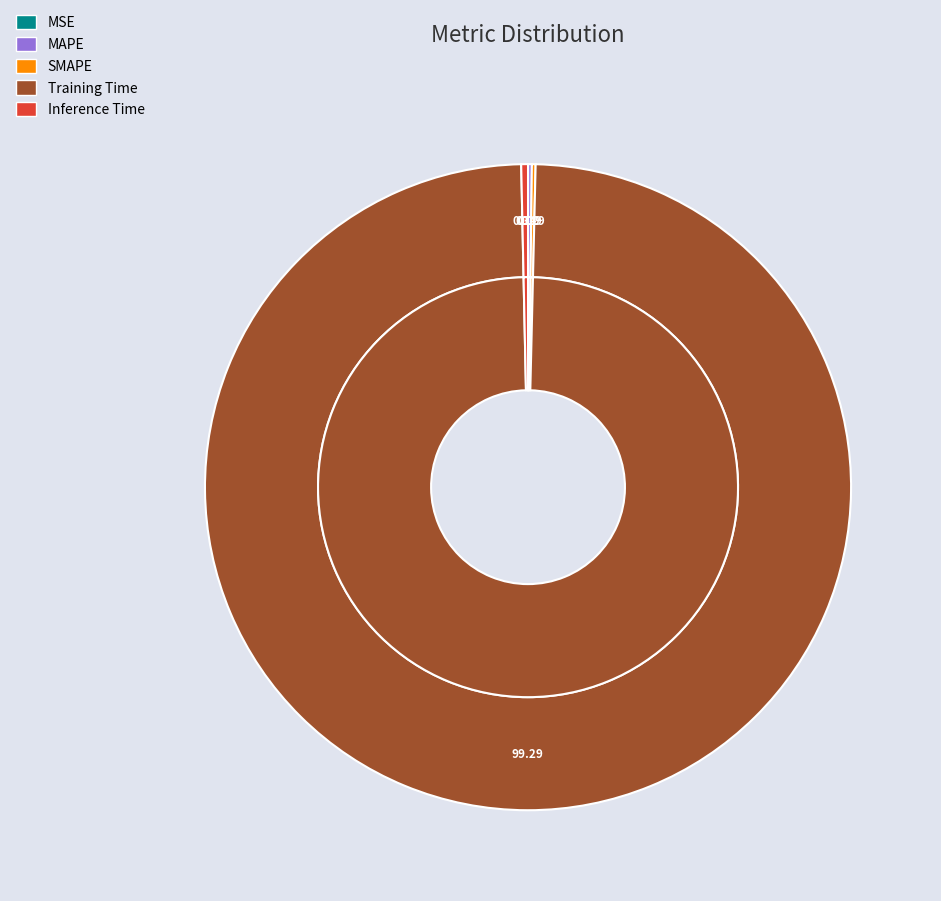

True or false: MAPE accounts for 6% of the total.

False